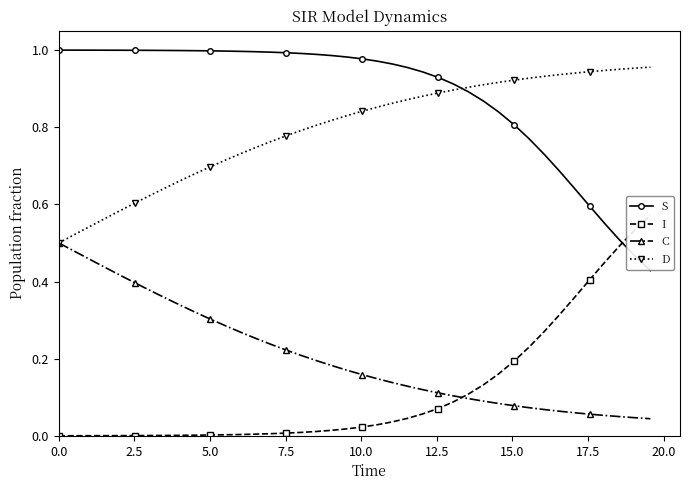

True or false: C and S cross at least once.

False